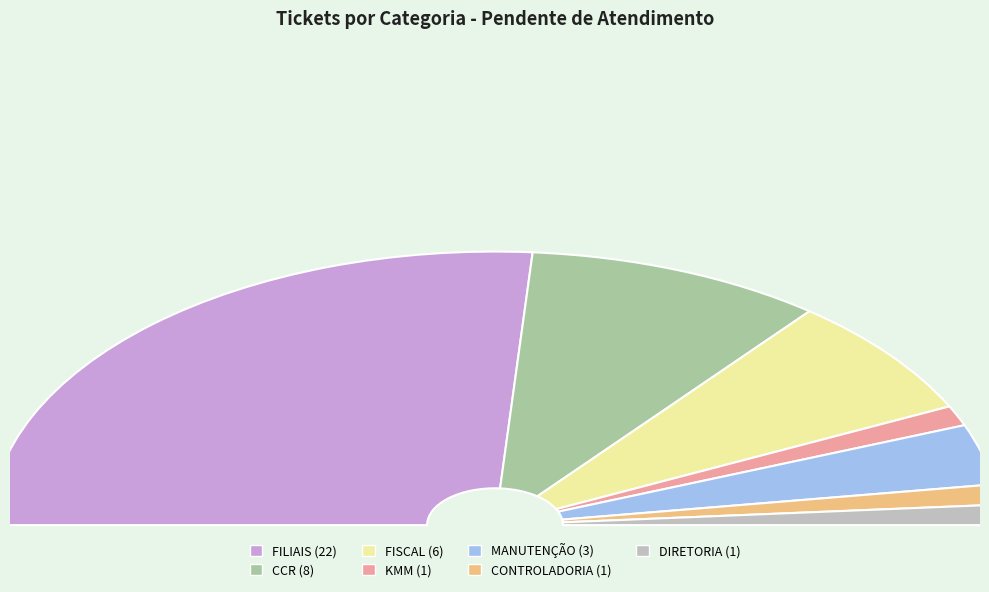

Is it true that KMM is 2% of the pie?

True